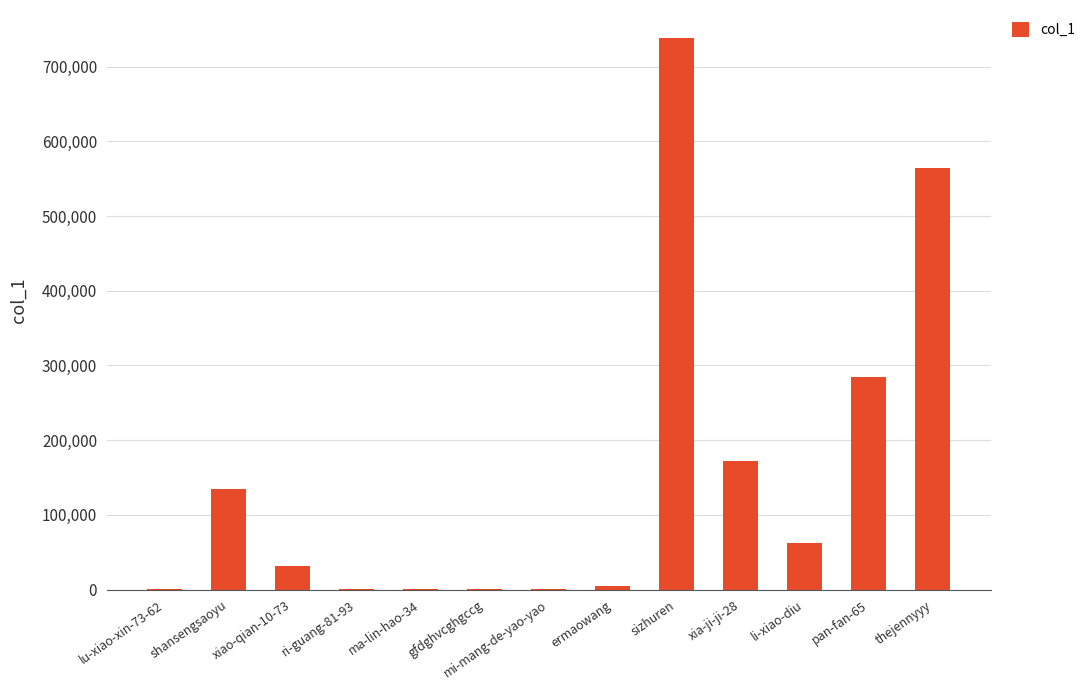

What is the greatest value displayed?

739042